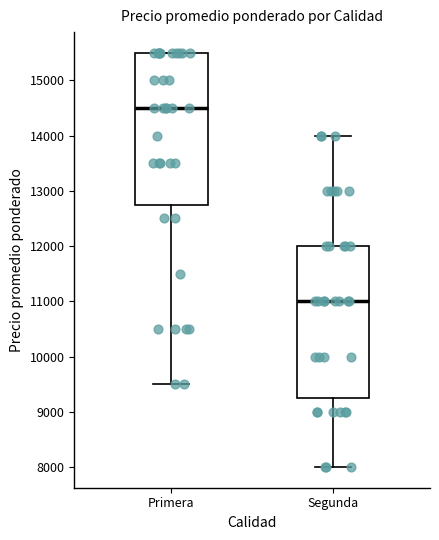

Which box has the lowest median line?

Segunda